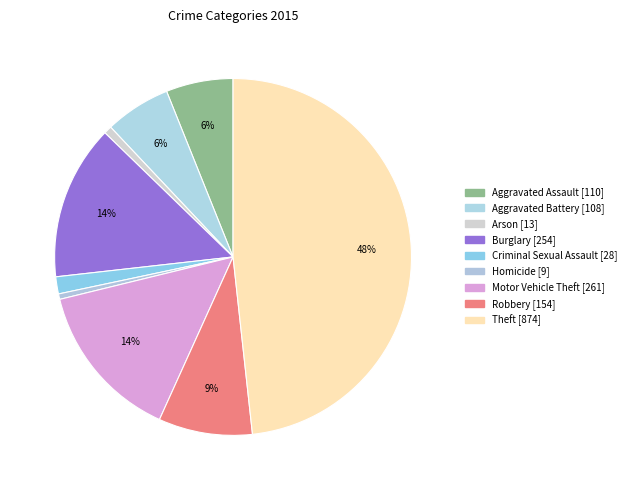

Combined, do Homicide and Burglary account for over 50%?

No